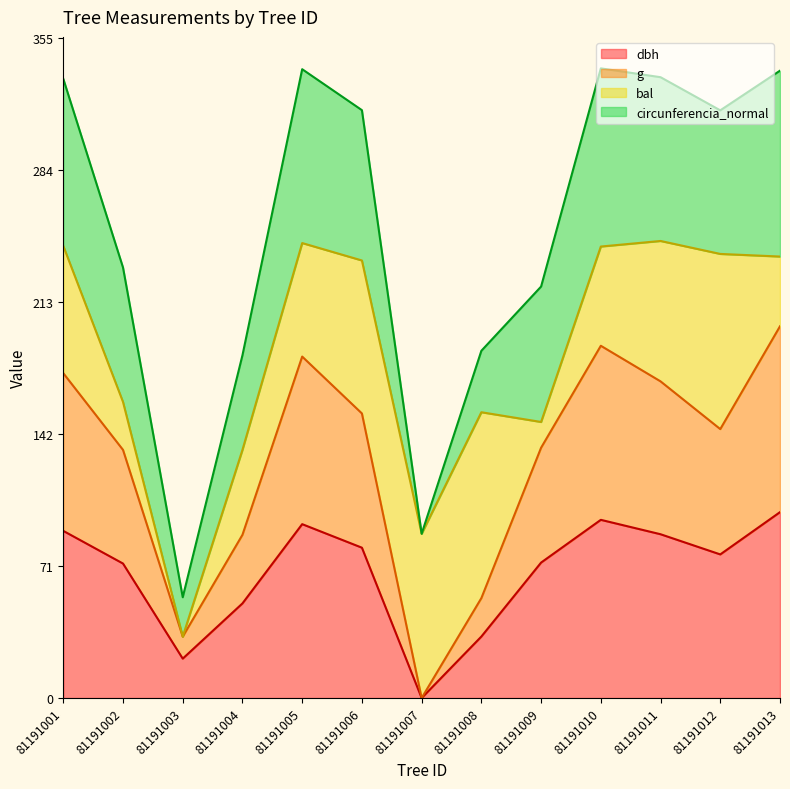

At which label does dbh reach its minimum?

81191007